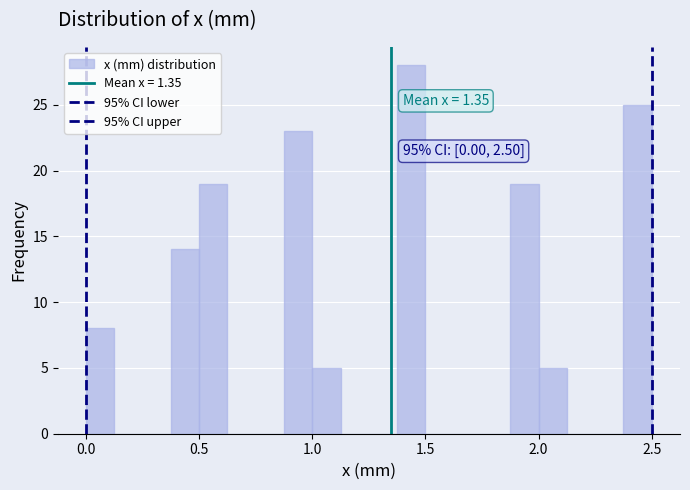

Read against the x-axis, roughly where is the centre of the tallest bar?

1.45